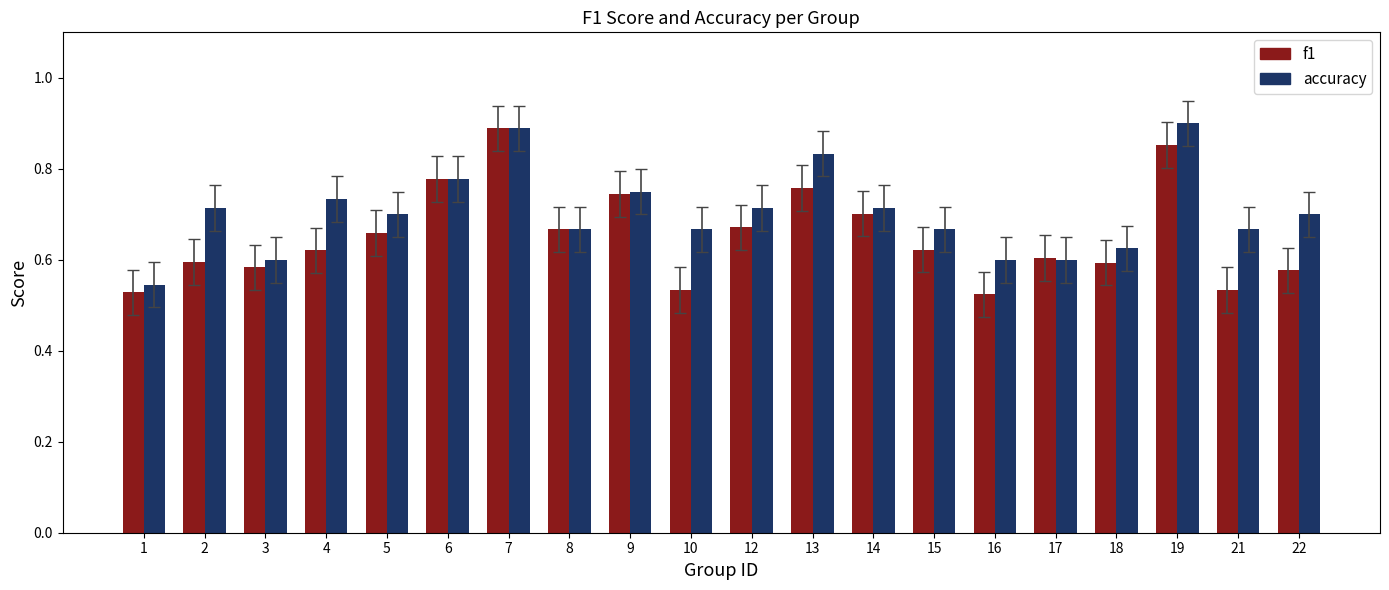

How many accuracy values are between 0 and 1?

20